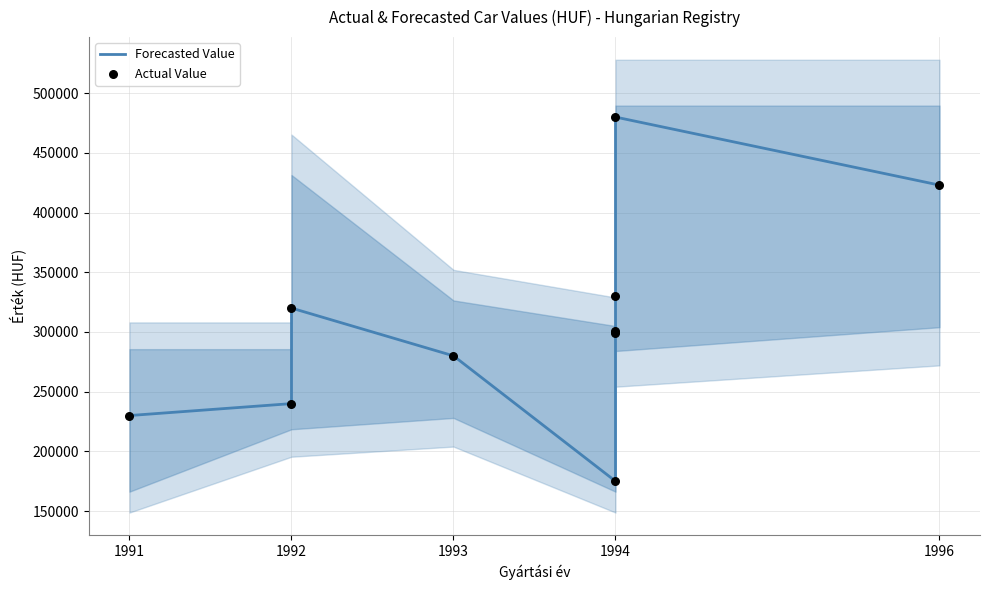

What are all the series names shown in the legend?

Forecasted Value, Actual Value